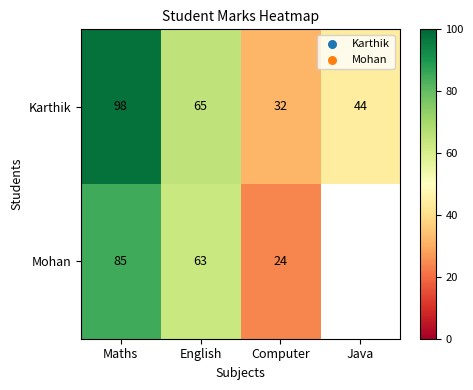

What is the approximate value of Karthik at Computer, to the nearest 10?

30